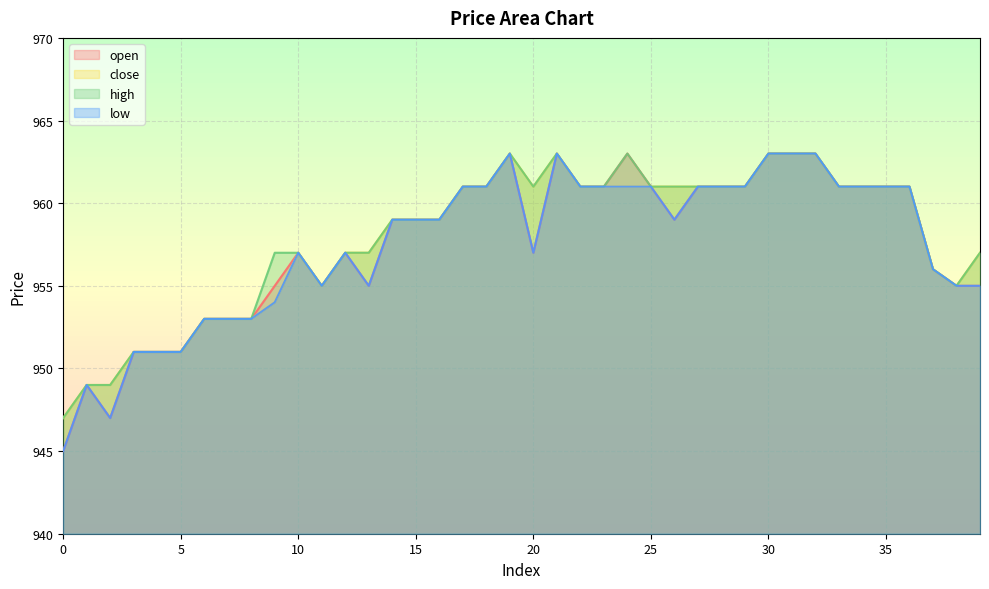

What is the difference between the second highest and minimum values in the open series?

18